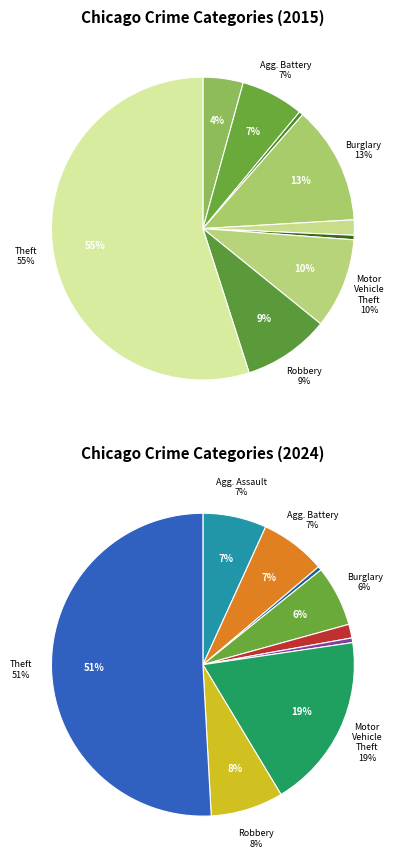

Rank the series by their average value, from lowest to highest.

values_2024, values_2015